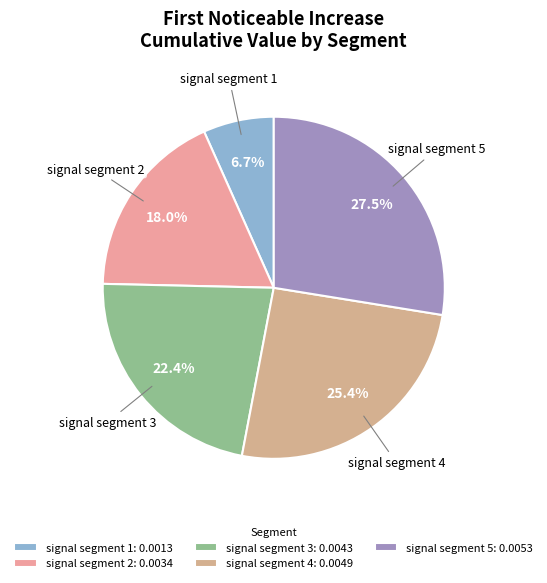

To the nearest percent, what is the difference between the largest and smallest slice percentages?

21%